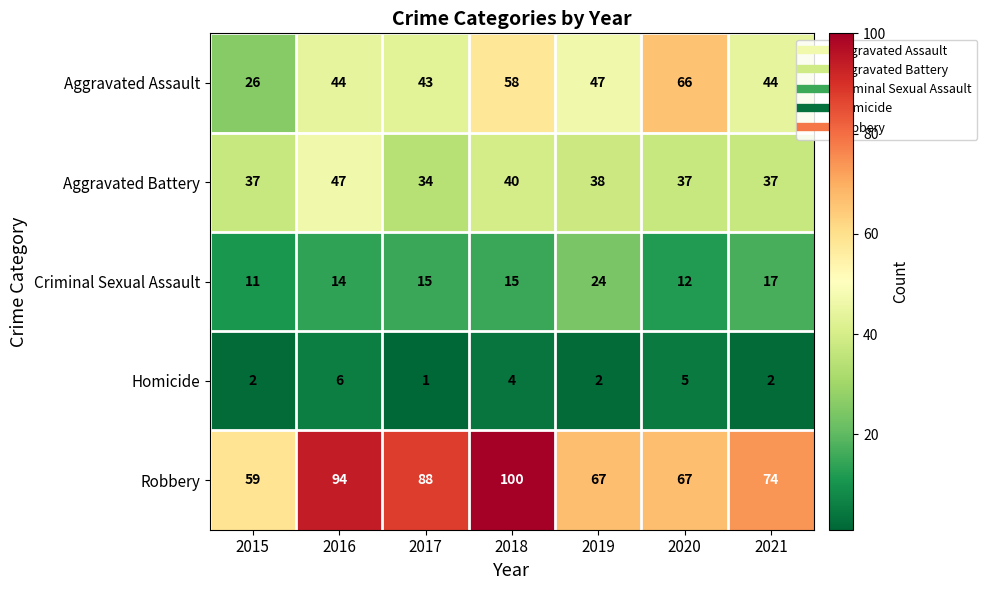

What is the difference between the second highest and minimum values in the Aggravated Assault series?

32